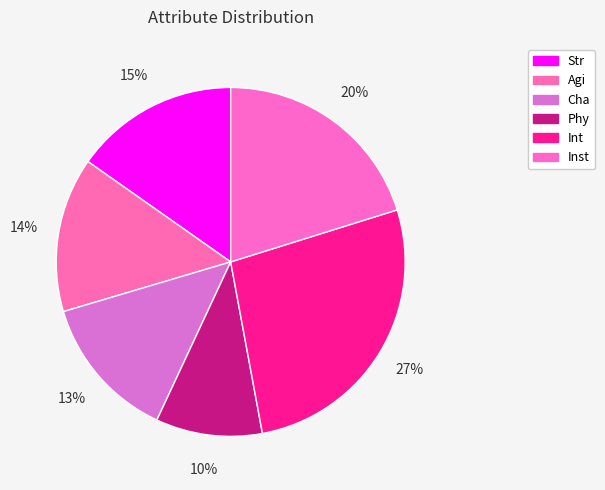

Which has a higher value, Cha or Int?

Int